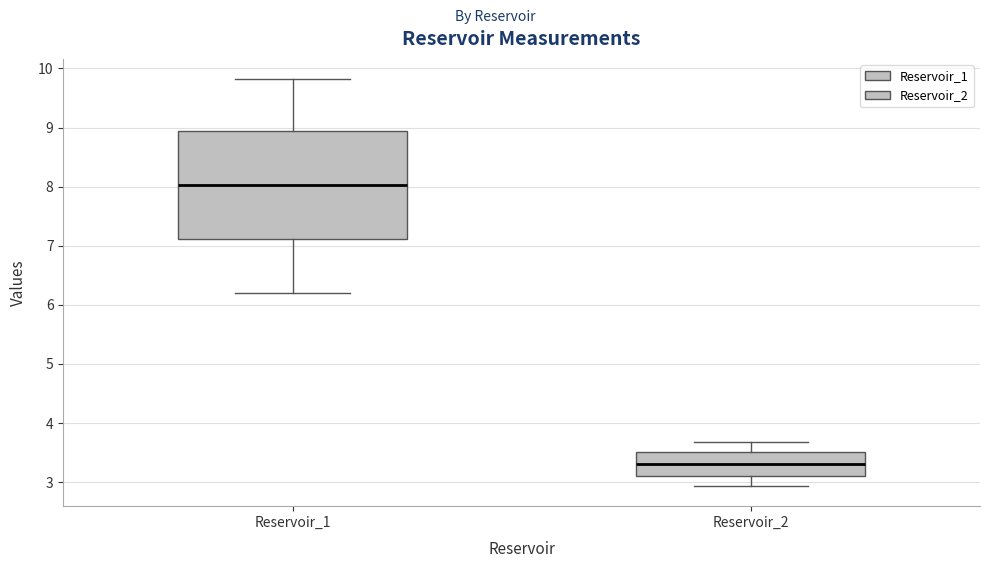

Which box has the lowest median line?

Reservoir_2